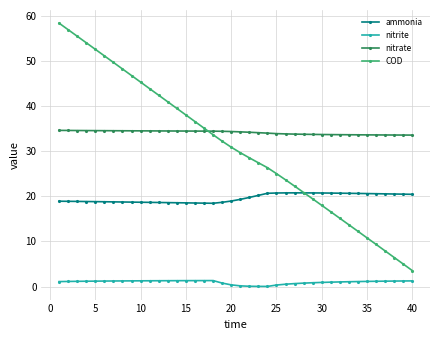

True or false: nitrite and nitrate intersect in this chart.

False